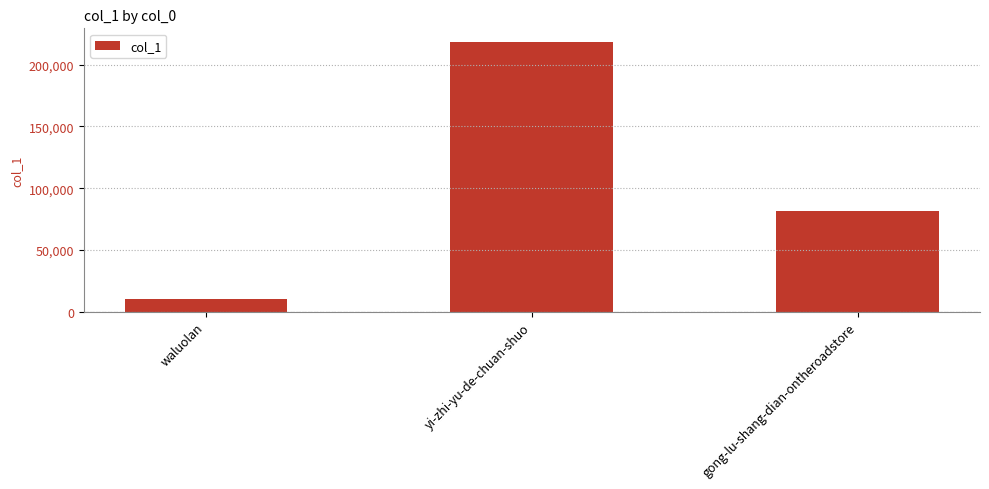

What is the difference between the values at yi-zhi-yu-de-chuan-shuo and waluolan?

207851